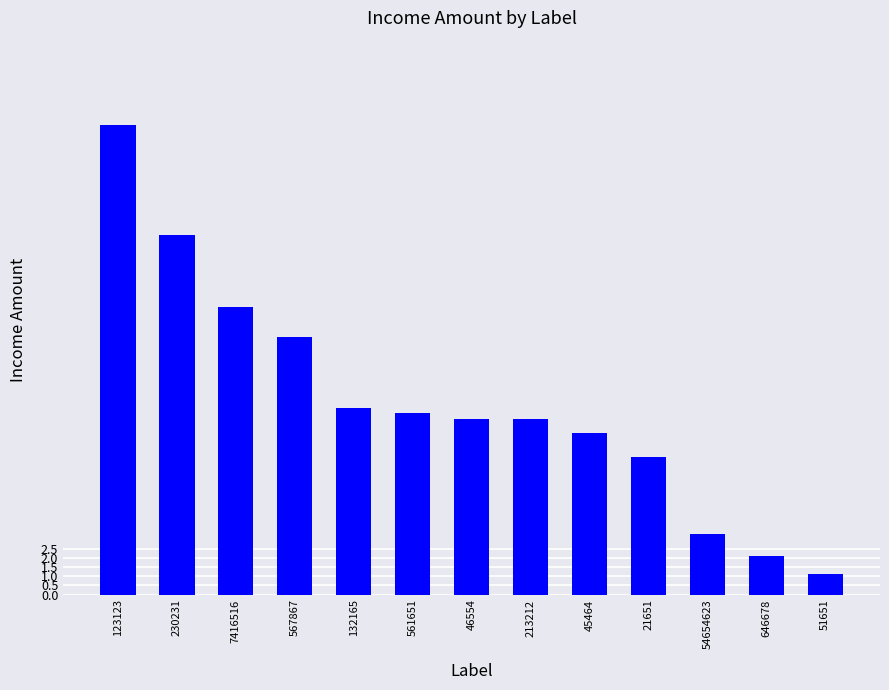

Which has a higher value, 213212 or 561651?

561651